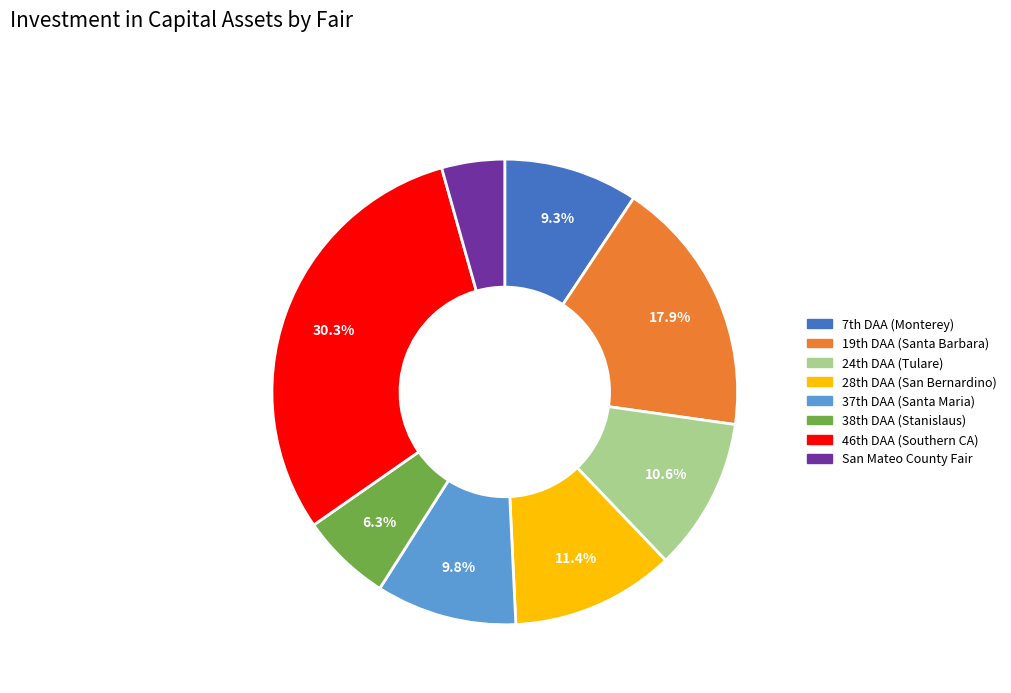

Is there a majority slice in this chart?

No